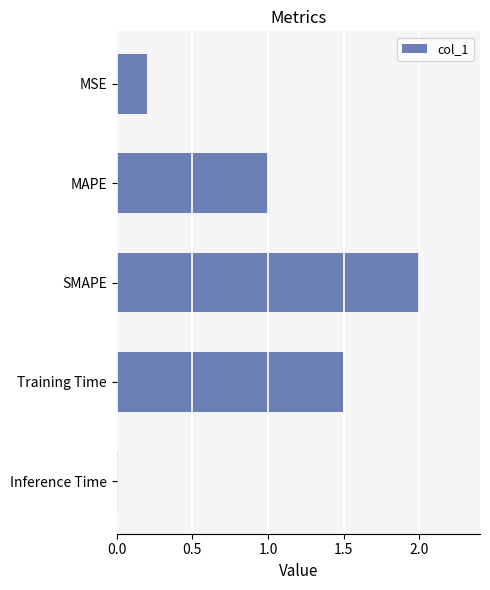

How many bars are there in total?

5